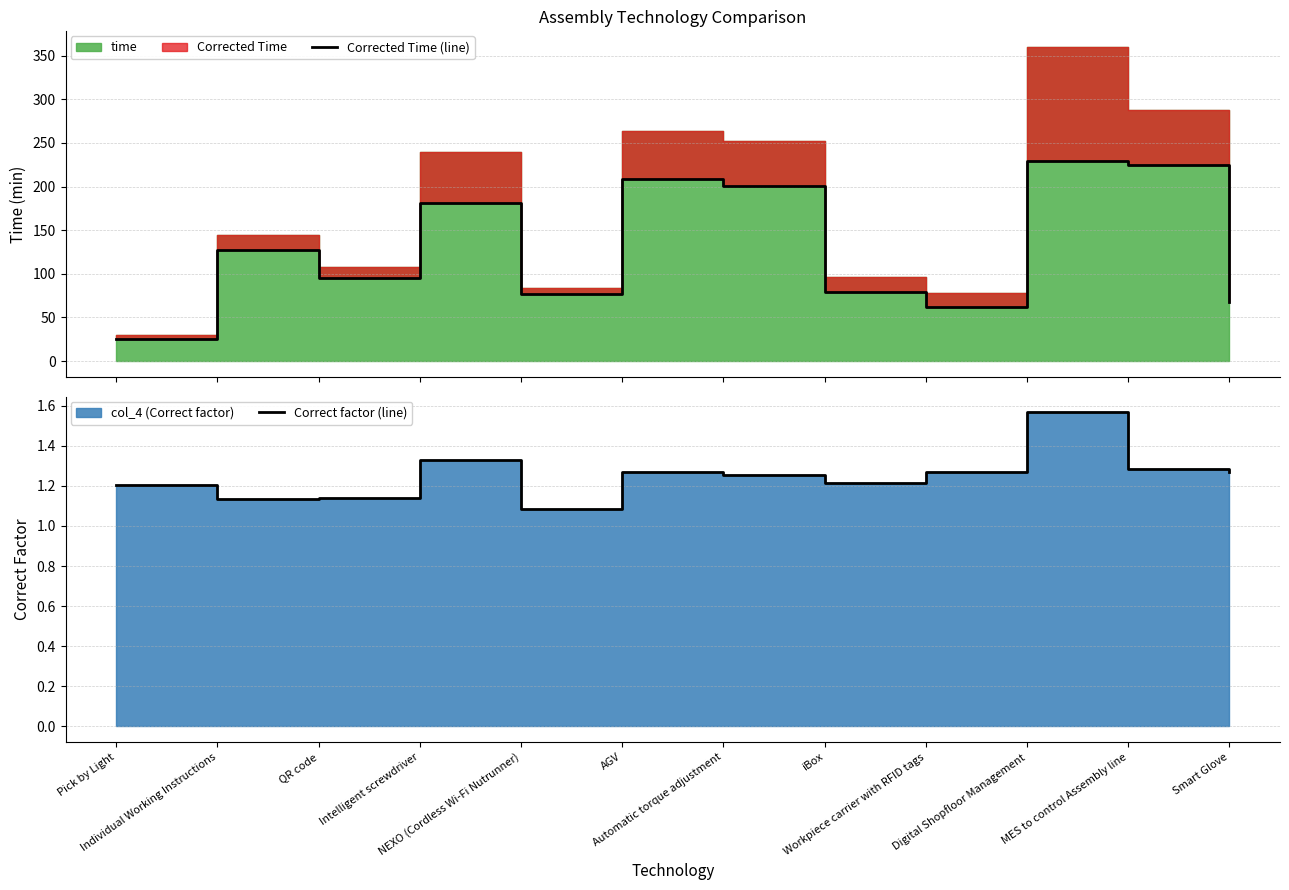

In Corrected Time (line), how many points are higher than both neighbors (excluding endpoints)?

4